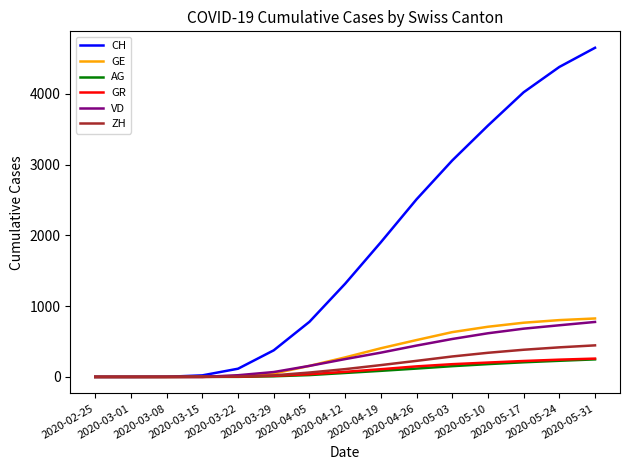

Does the chart have visible grid lines?

No